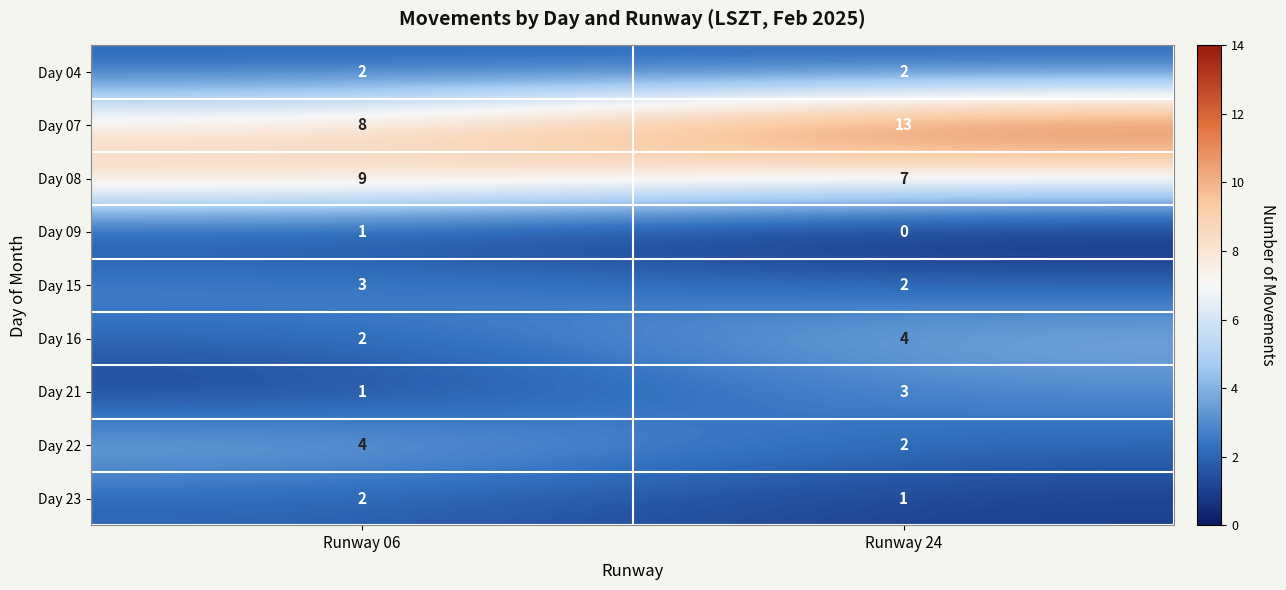

What is the approximate value of Day 08 at Runway 24?

7